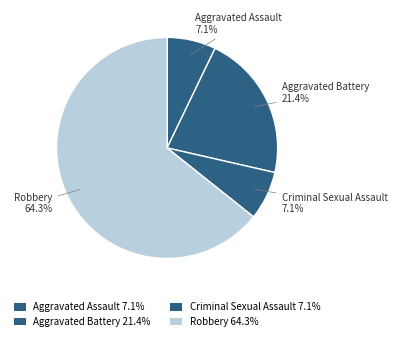

Between Robbery and Aggravated Assault, which is larger?

Robbery